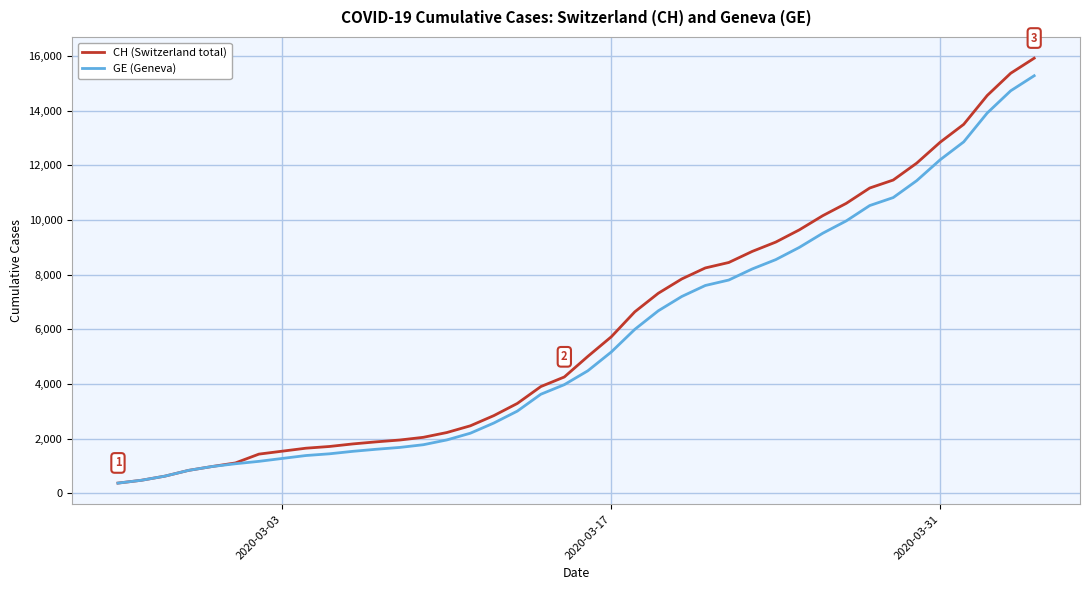

Which series has the widest spread of values?

CH (Switzerland total)